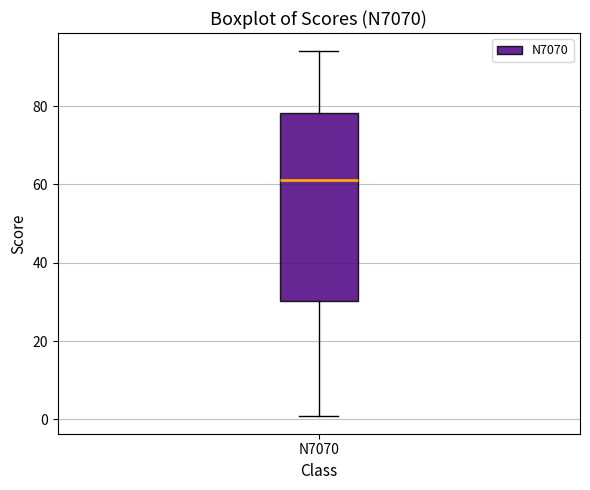

Transcribe this box plot: give where the median line is, the range the box spans, and where the two whiskers end, as read against the y-axis. The values are not printed on the chart, so give them approximately, as read against the axis.

median 62, box 30 to 78, whiskers 2 to 94